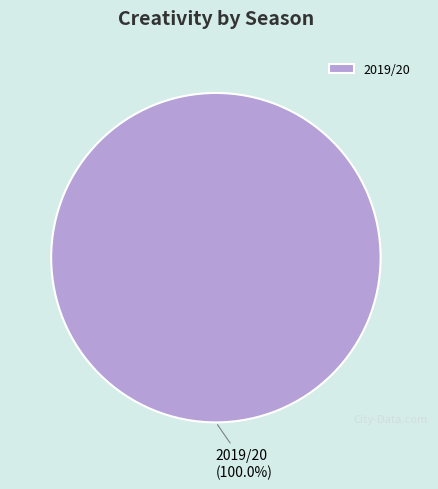

Which category accounts for the majority?

2019/20